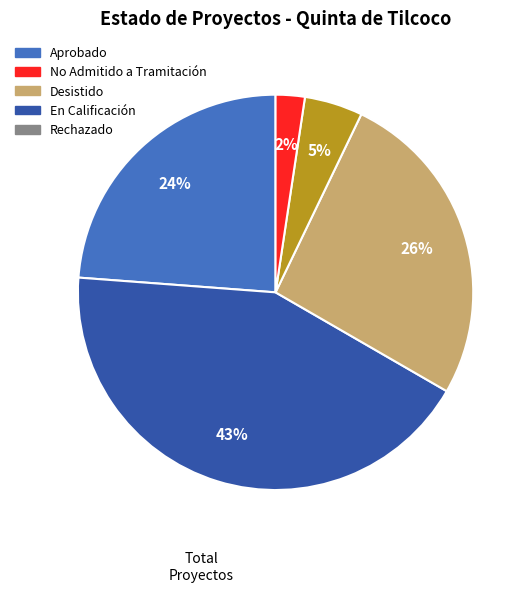

To the nearest percent, what is the average slice percentage?

20%